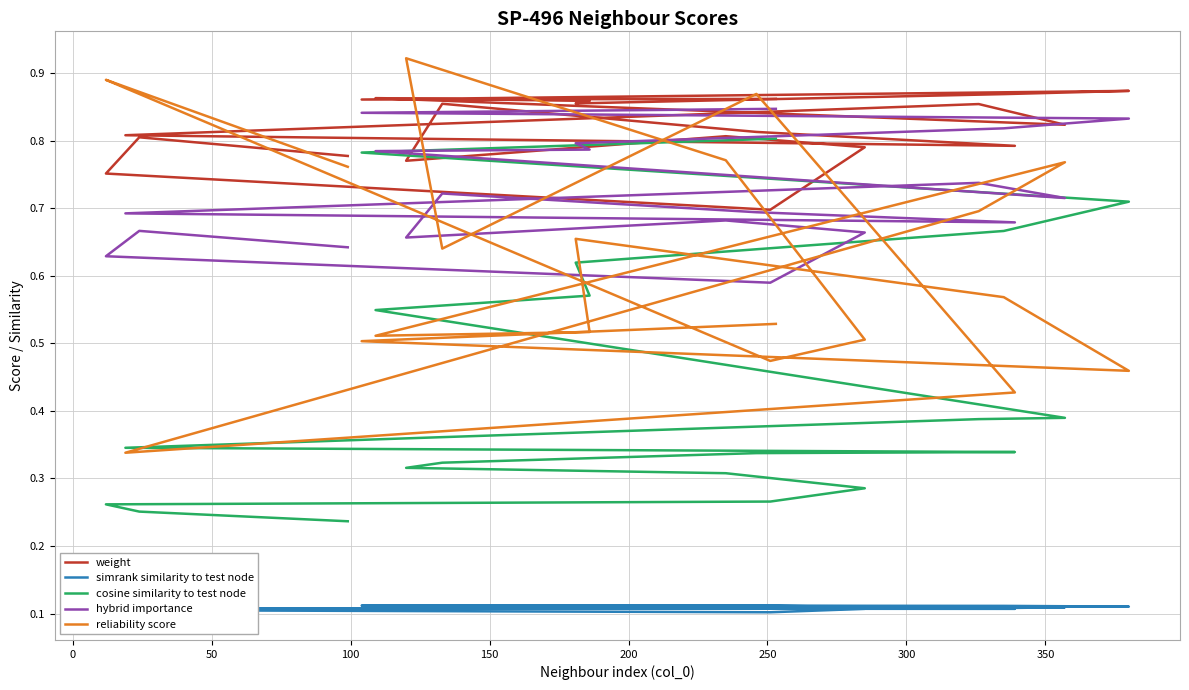

What is the sum of all cosine similarity to test node values?

8.7